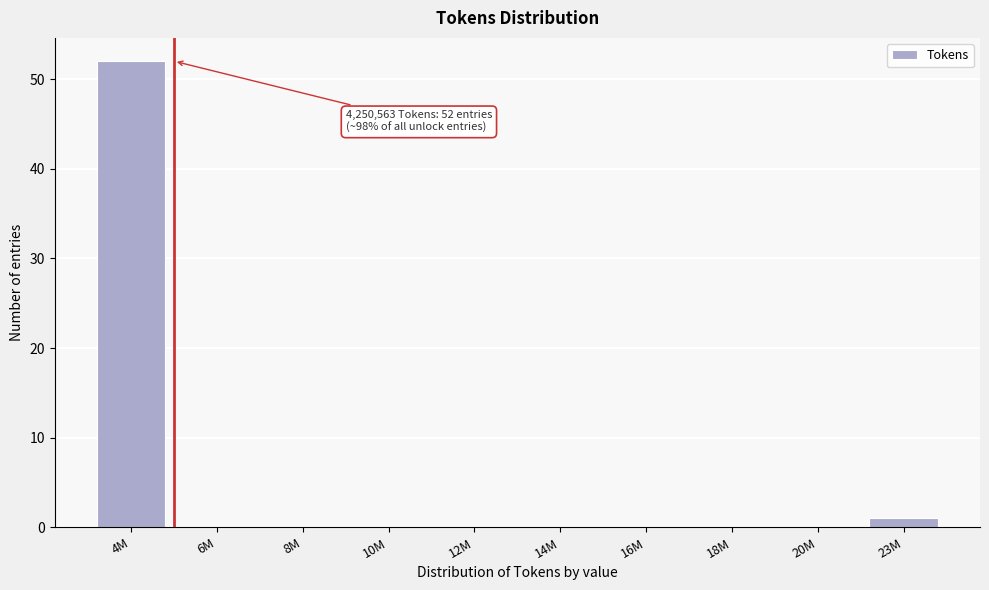

Reading left to right, extract all data points from this chart.

4M=52	6M=0	8M=0	10M=0	12M=0	14M=0	16M=0	18M=0	20M=0	23M=1